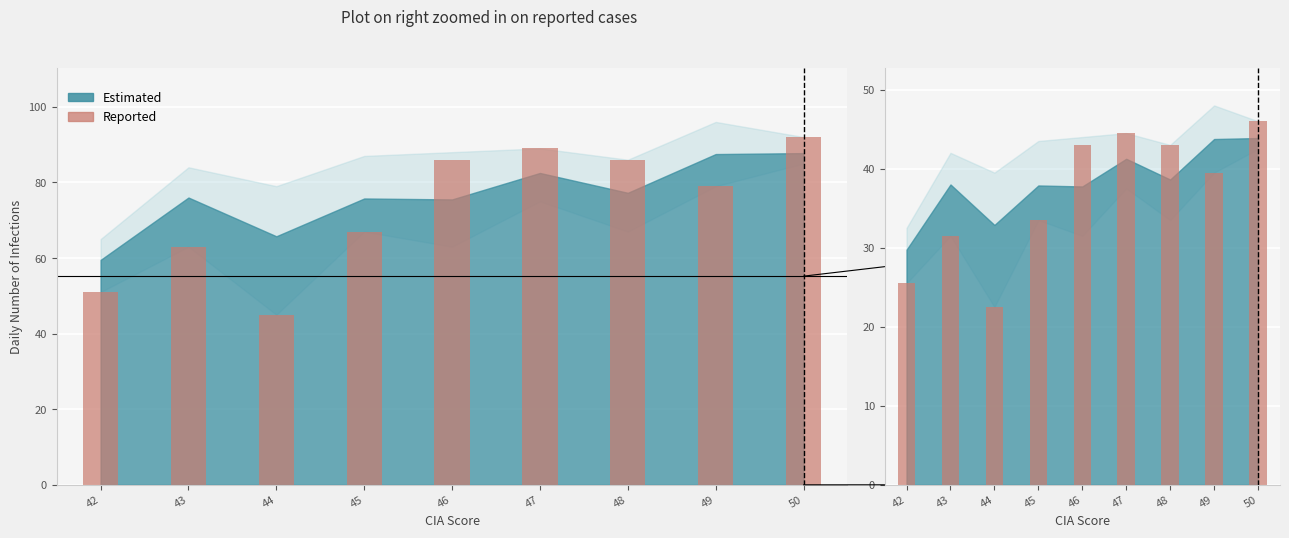

What value does the data have at 45?

33.5